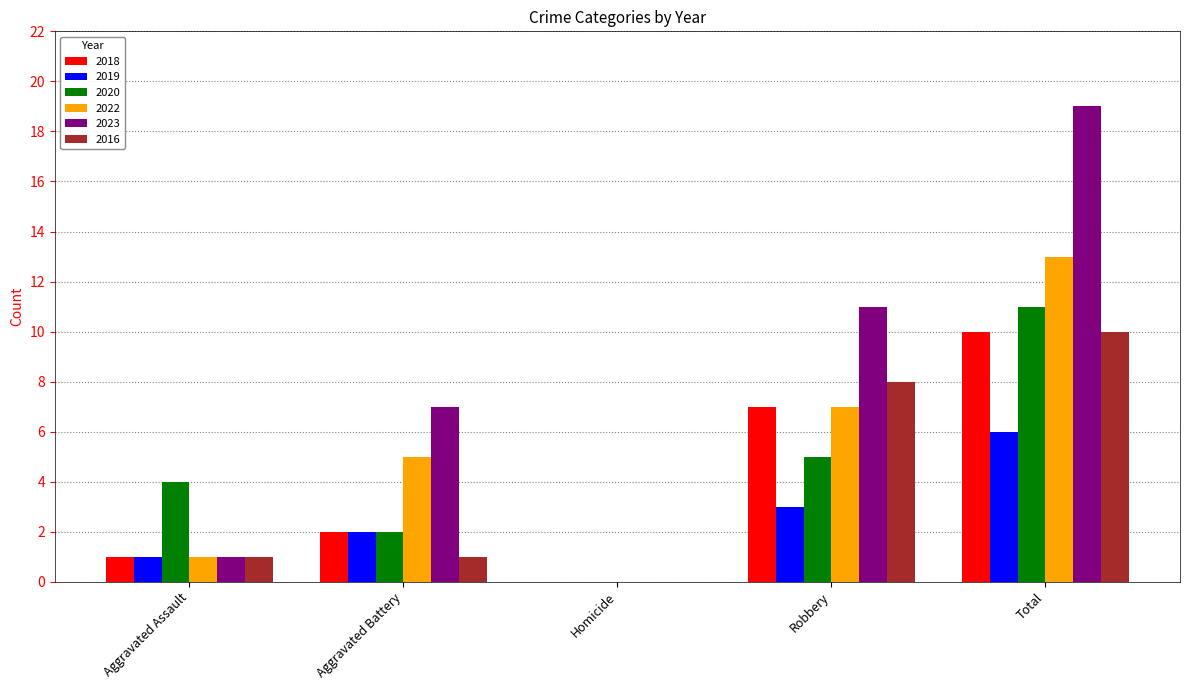

Reading left to right, transcribe all the data shown in this chart.

2018: Aggravated Assault=1	Aggravated Battery=2	Homicide=0	Robbery=7	Total=10
2019: Aggravated Assault=1	Aggravated Battery=2	Homicide=0	Robbery=3	Total=6
2020: Aggravated Assault=4	Aggravated Battery=2	Homicide=0	Robbery=5	Total=11
2022: Aggravated Assault=1	Aggravated Battery=5	Homicide=0	Robbery=7	Total=13
2023: Aggravated Assault=1	Aggravated Battery=7	Homicide=0	Robbery=11	Total=19
2016: Aggravated Assault=1	Aggravated Battery=1	Homicide=0	Robbery=8	Total=10